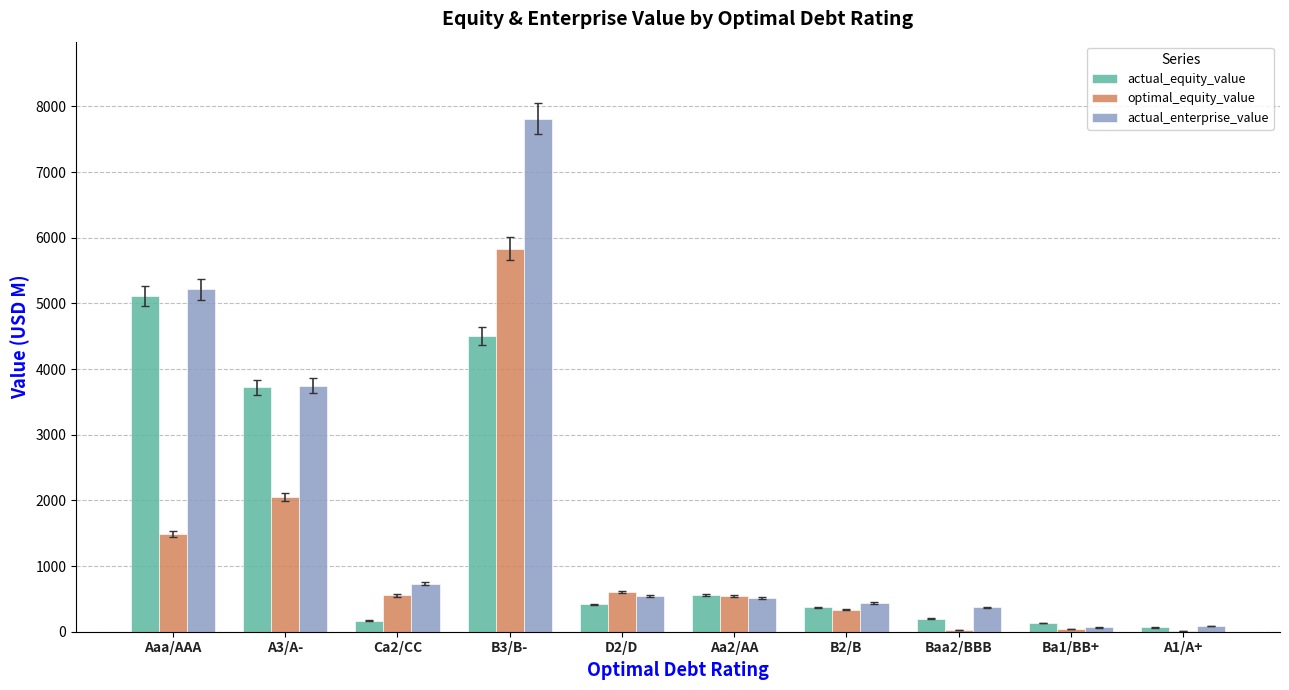

What is the maximum value shown in the chart?

7813.5